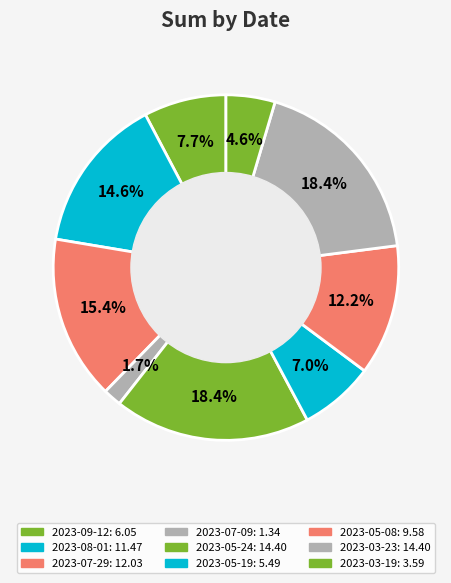

To the nearest percent, what percentage of the pie is 2023-09-12?

8%